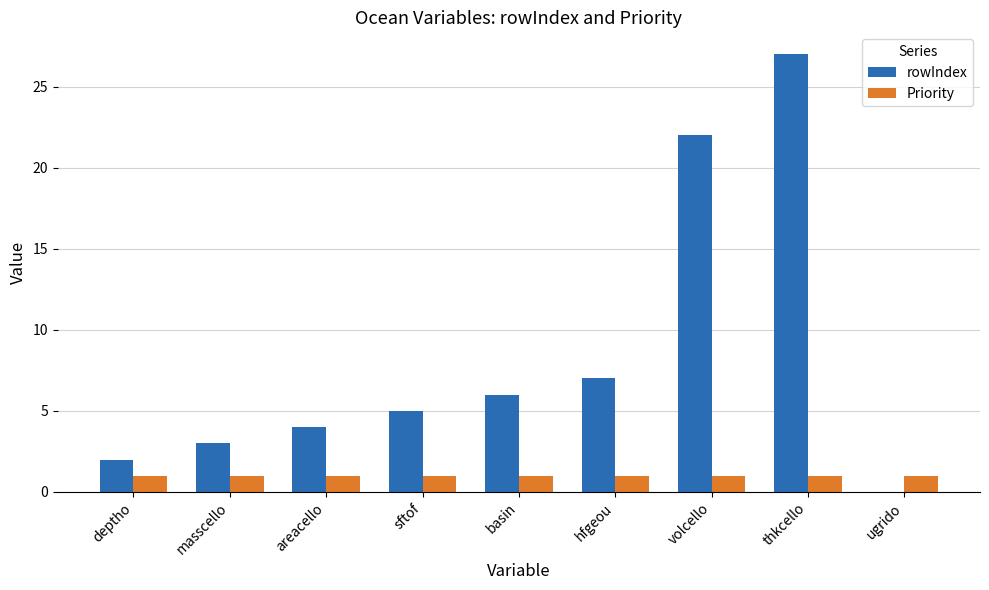

Count the number of data series in this chart.

2